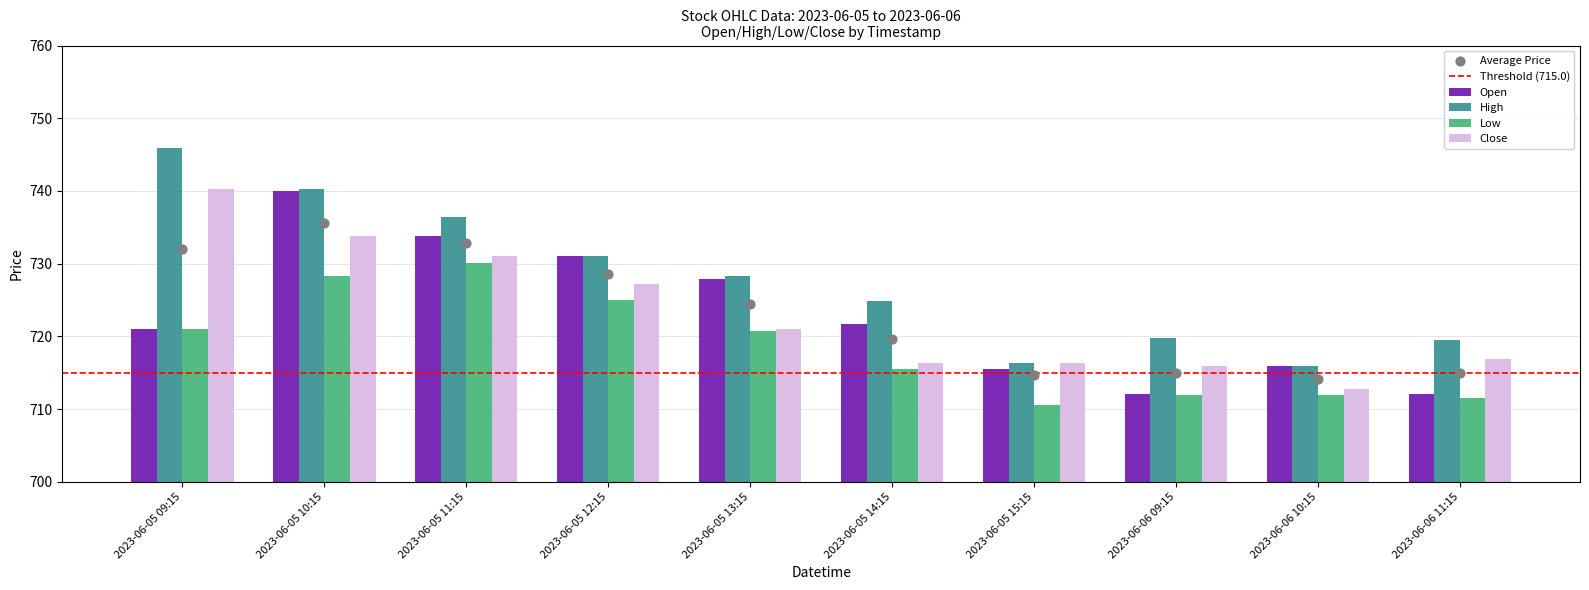

What are all the series names shown in the legend?

Open, High, Low, Close